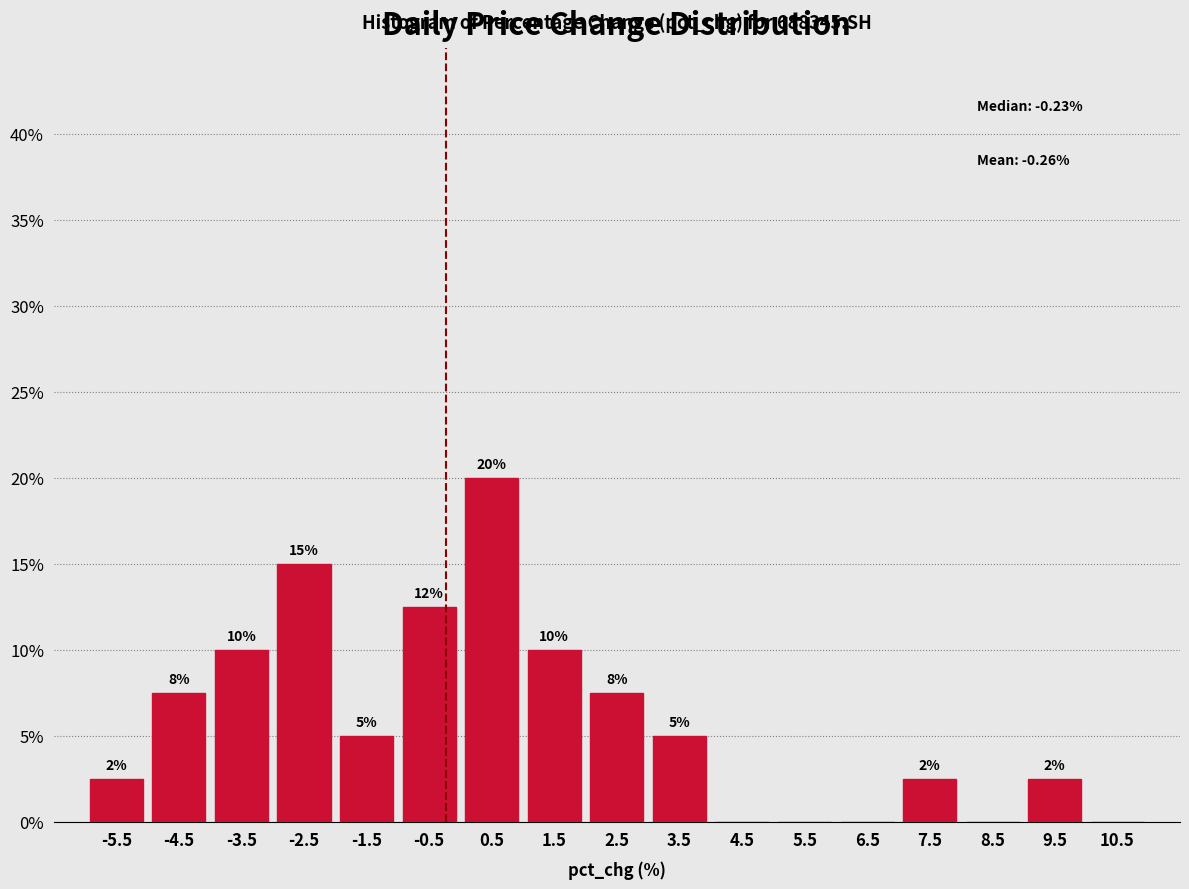

Which range on the x-axis has the tallest bar?

0 to 1